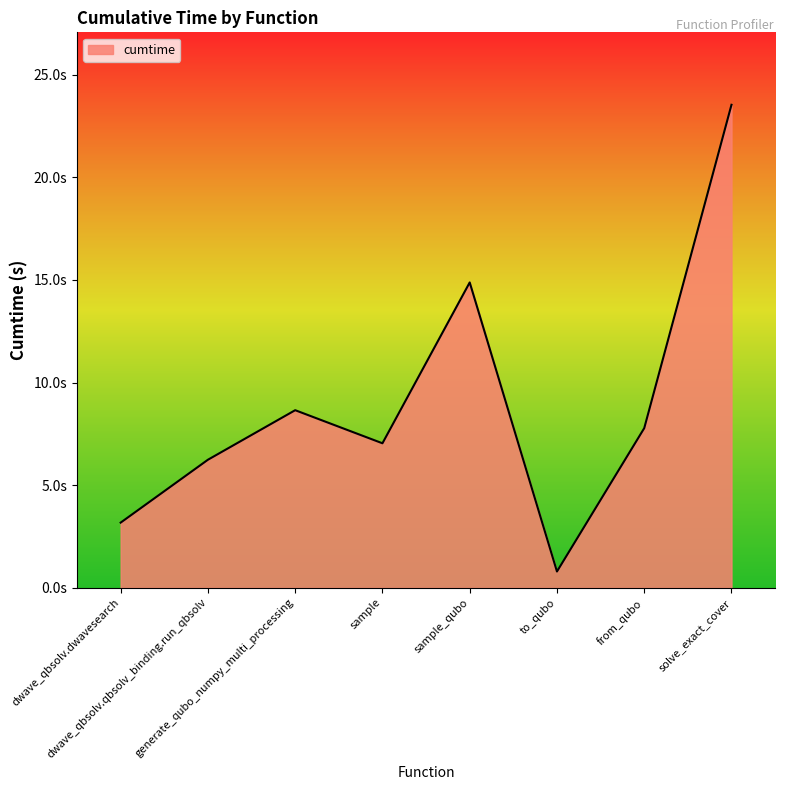

Does the chart have visible grid lines?

No